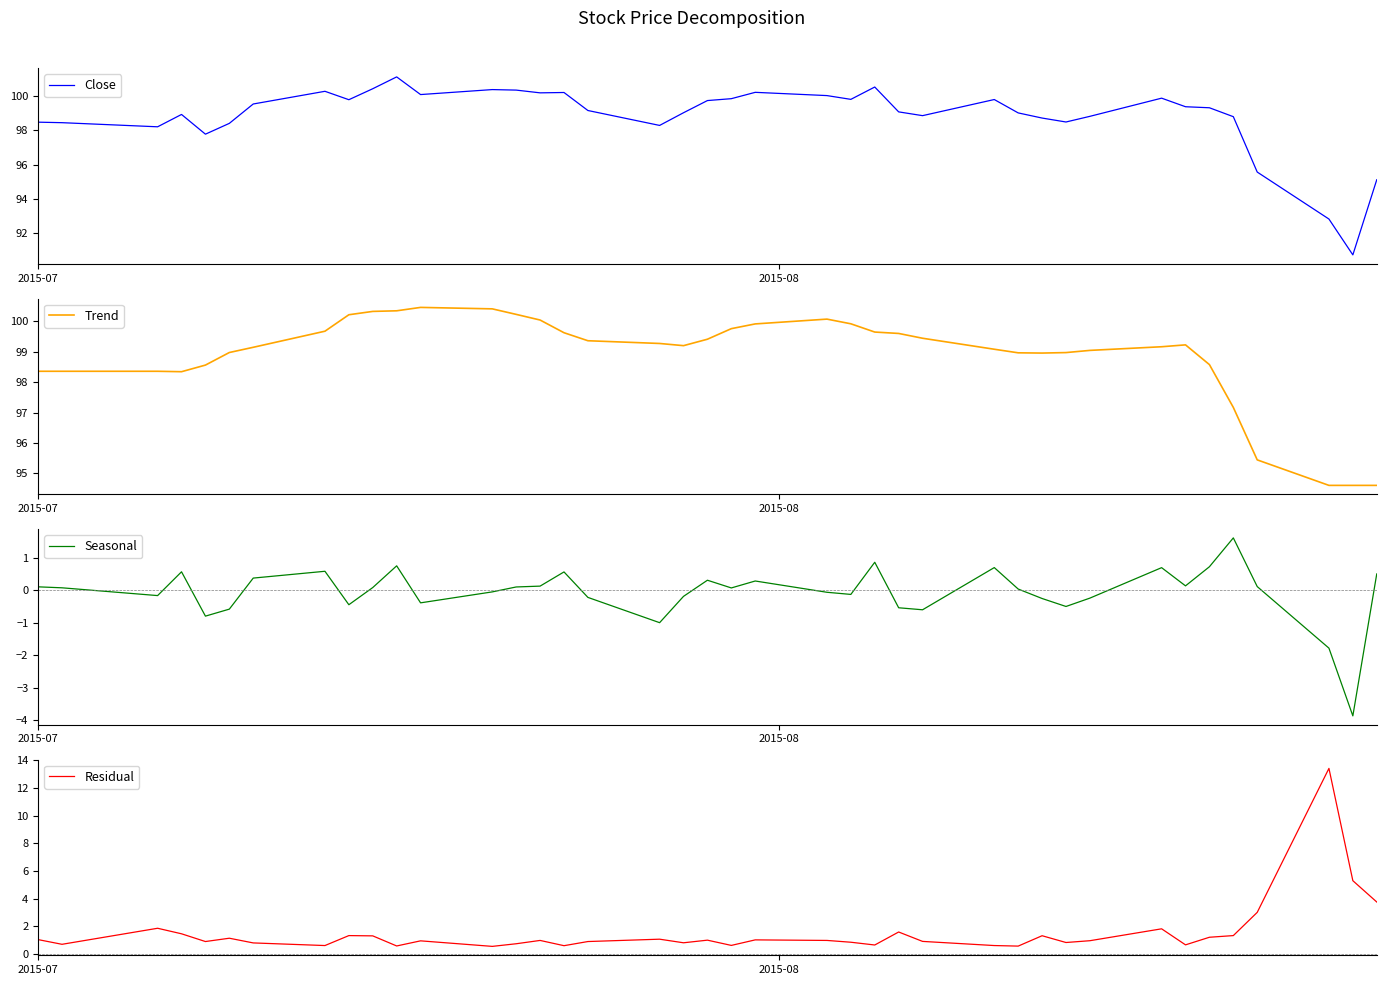

Which series has the largest range (max minus min)?

Residual